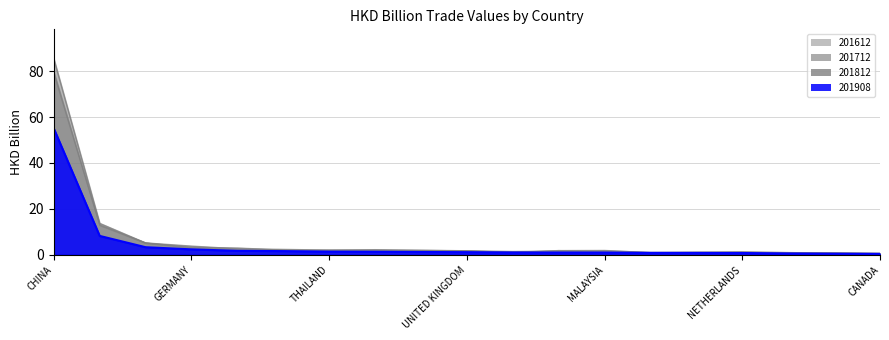

Where does the 201908 series first go above 1?

CHINA